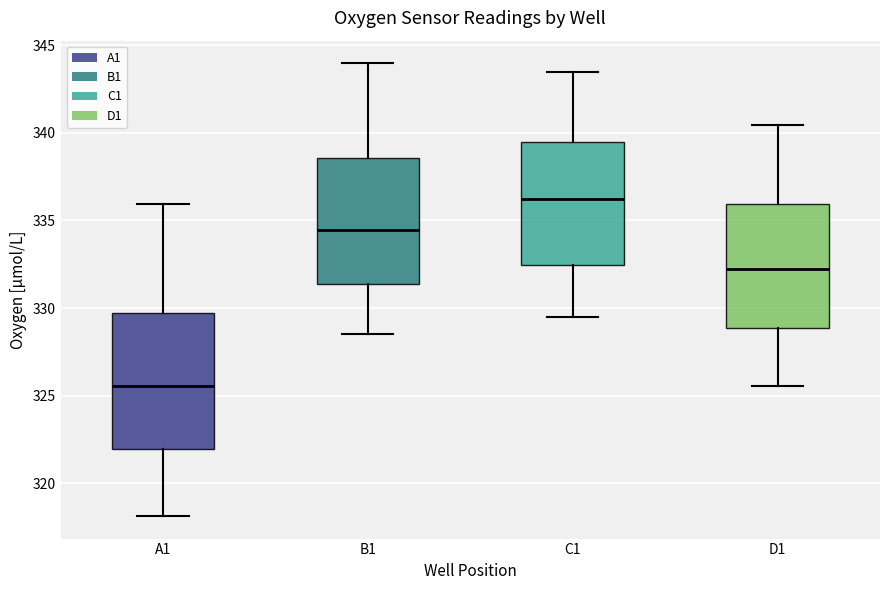

Comparing the boxes themselves (not the whiskers), which one is the tallest?

A1